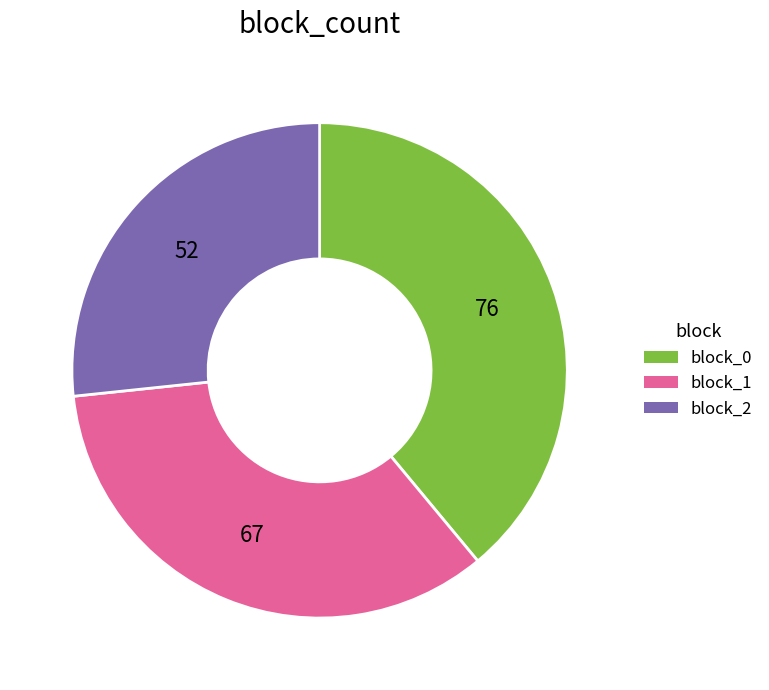

True or false: block_2 accounts for 27% of the total.

True